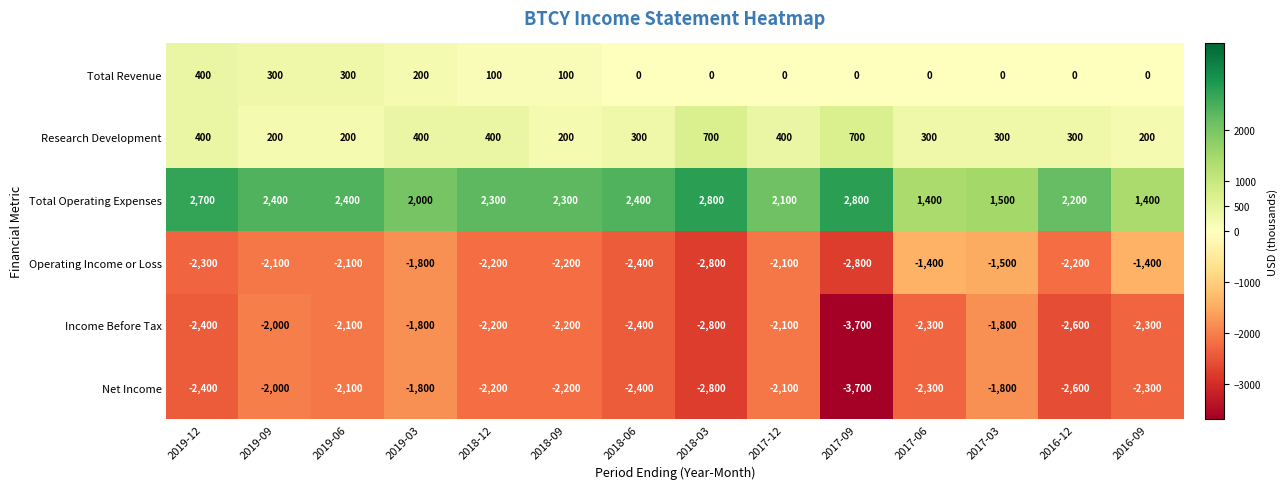

True or false: Net Income has a value of -1216 at 2017-03.

False